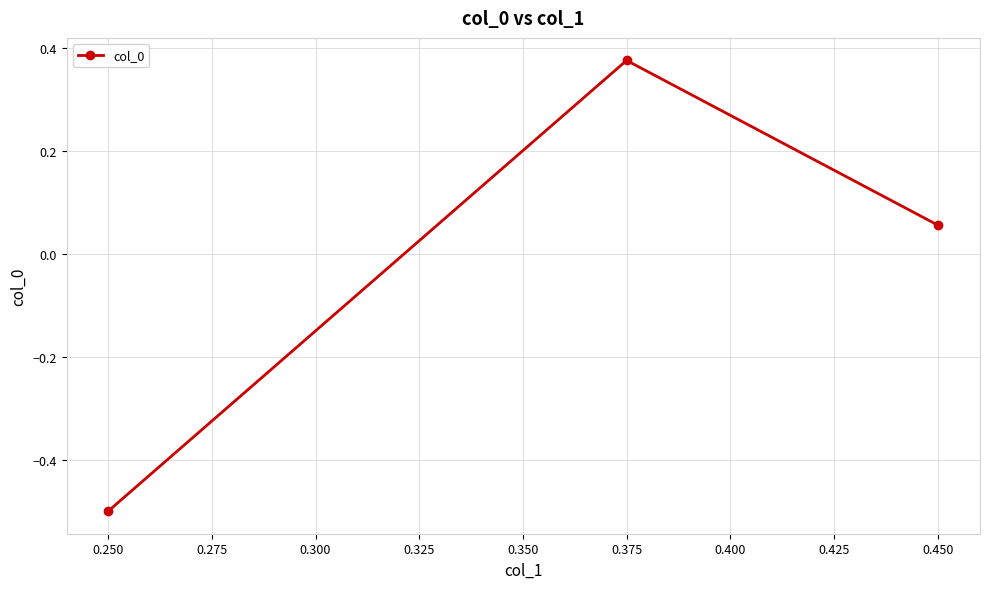

What is the difference between the maximum and second lowest values?

0.3